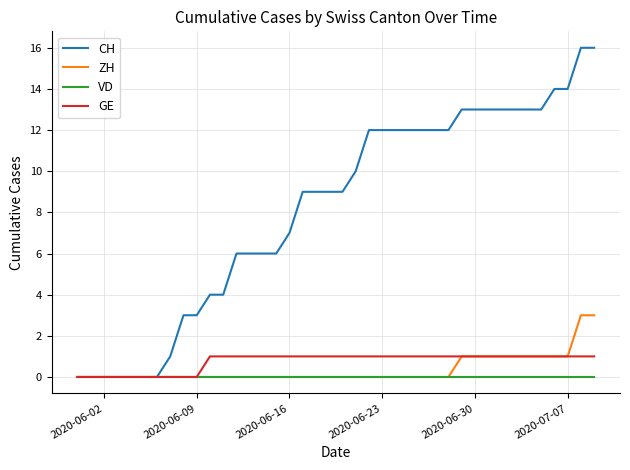

Reading left to right, extract all data points from this chart.

CH: 0	0	0	0	0	0	0	1	3	3	4	4	6	6	6	6	7	9	9	9	9	10	12	12	12	12	12	12	12	13	13	13	13	13	13	13	14	14	16	16
ZH: 0	0	0	0	0	0	0	0	0	0	0	0	0	0	0	0	0	0	0	0	0	0	0	0	0	0	0	0	0	1	1	1	1	1	1	1	1	1	3	3
VD: 0	0	0	0	0	0	0	0	0	0	0	0	0	0	0	0	0	0	0	0	0	0	0	0	0	0	0	0	0	0	0	0	0	0	0	0	0	0	0	0
GE: 0	0	0	0	0	0	0	0	0	0	1	1	1	1	1	1	1	1	1	1	1	1	1	1	1	1	1	1	1	1	1	1	1	1	1	1	1	1	1	1